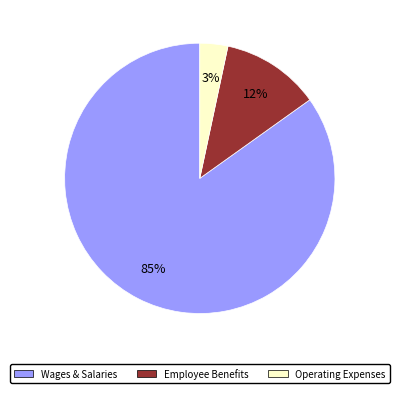

To the nearest percent, what percentage of the pie is Employee Benefits?

12%